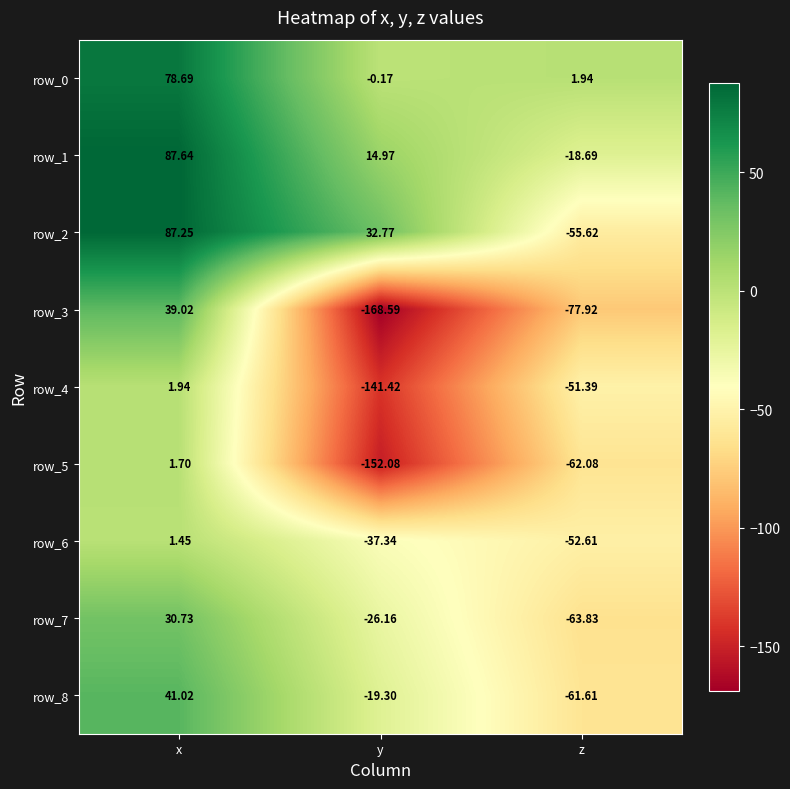

At which label does row_1 first exceed 14?

x